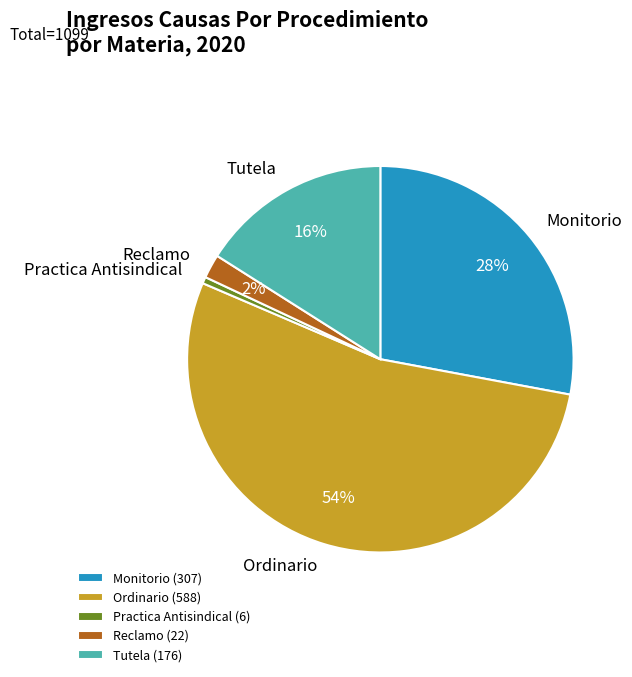

To the nearest percent, what is the average slice percentage?

20%